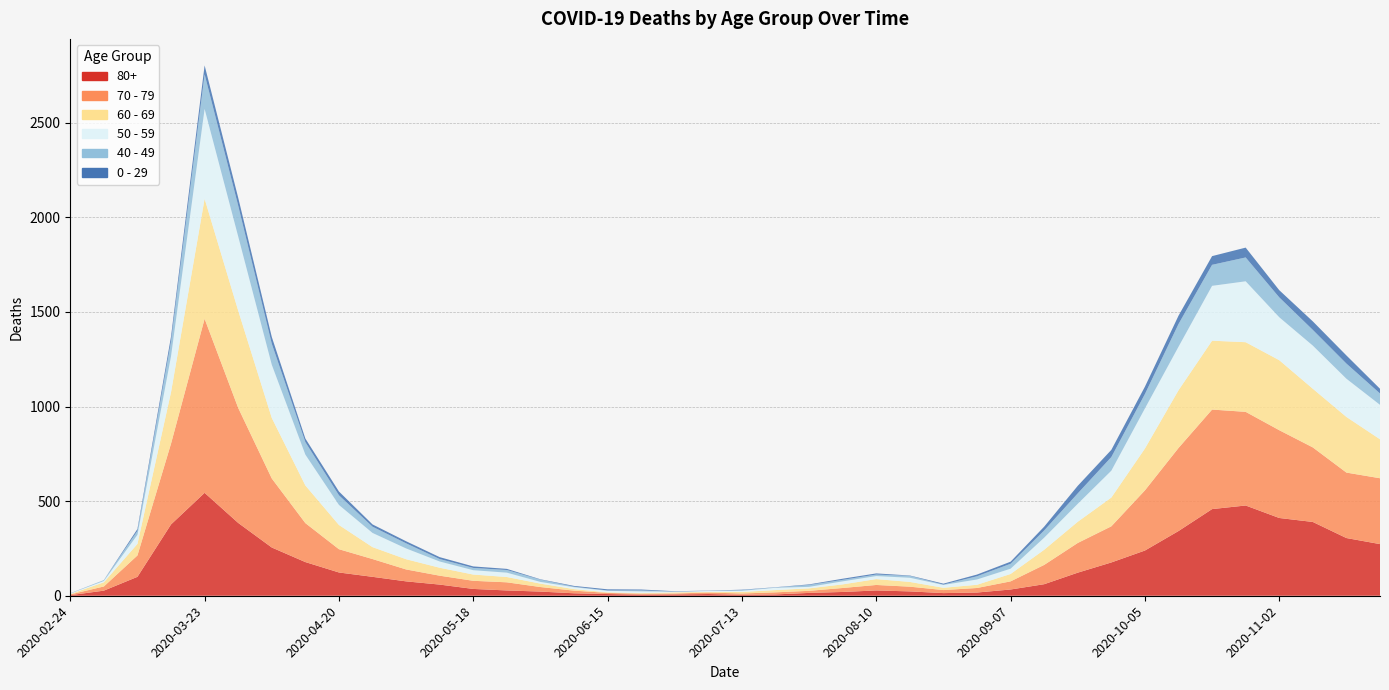

Reading left to right, transcribe all the data shown in this chart.

80+: 3	27	100	377	544	385	255	178	123	100	76	59	36	28	22	13	9	6	7	9	5	7	15	20	28	23	14	17	33	61	122	176	239	342	458	477	411	390	305	273
70 - 79: 4	22	113	427	920	608	365	206	123	94	63	47	43	43	24	14	6	5	5	8	7	11	11	21	29	25	16	24	43	102	157	191	318	439	526	495	464	394	346	348
60 - 69: 2	22	61	272	634	514	320	199	128	63	54	42	33	28	18	8	3	3	6	3	8	12	13	19	31	25	12	17	39	80	112	152	221	305	364	368	370	310	294	206
50 - 59: 3	7	48	190	475	392	281	163	106	75	57	33	23	23	9	10	8	9	3	5	6	12	8	16	16	22	15	28	28	64	95	142	212	230	290	322	227	228	202	182
40 - 49: 0	5	21	79	183	163	111	66	51	33	27	13	12	14	12	3	2	5	1	1	4	2	10	8	8	10	2	17	26	38	55	72	76	120	111	126	105	83	80	60
0 - 29: 1	0	10	25	47	42	36	19	20	12	11	10	8	6	2	4	6	5	2	1	2	1	3	6	6	2	5	9	11	20	40	38	39	44	46	52	38	45	43	25